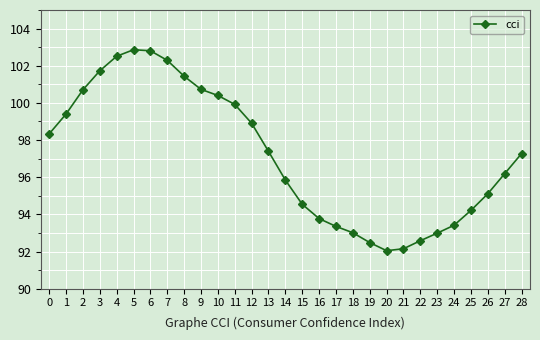

Read the value at 16.

93.8